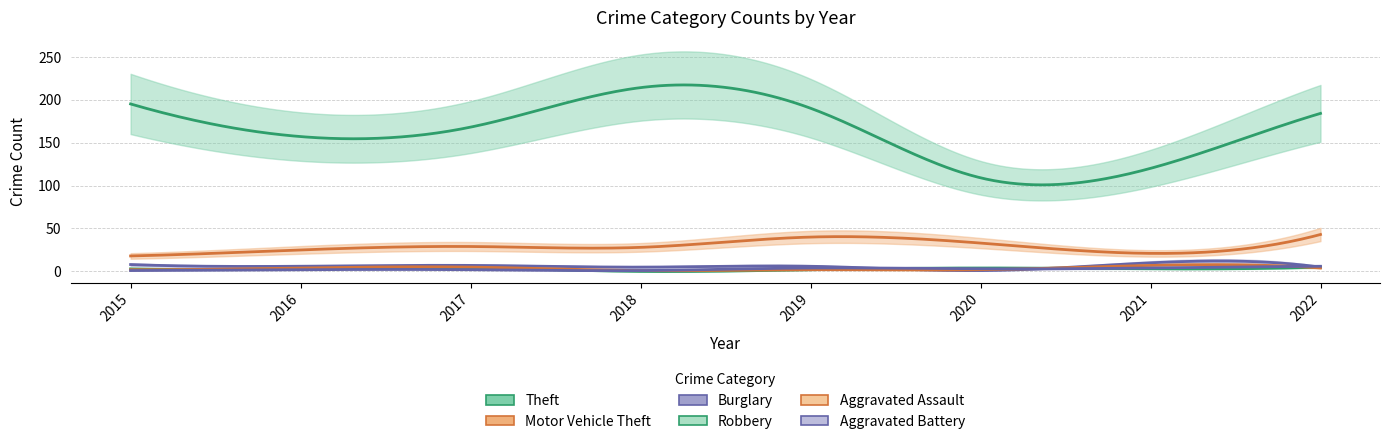

How many interior local valleys does the Burglary series have?

3